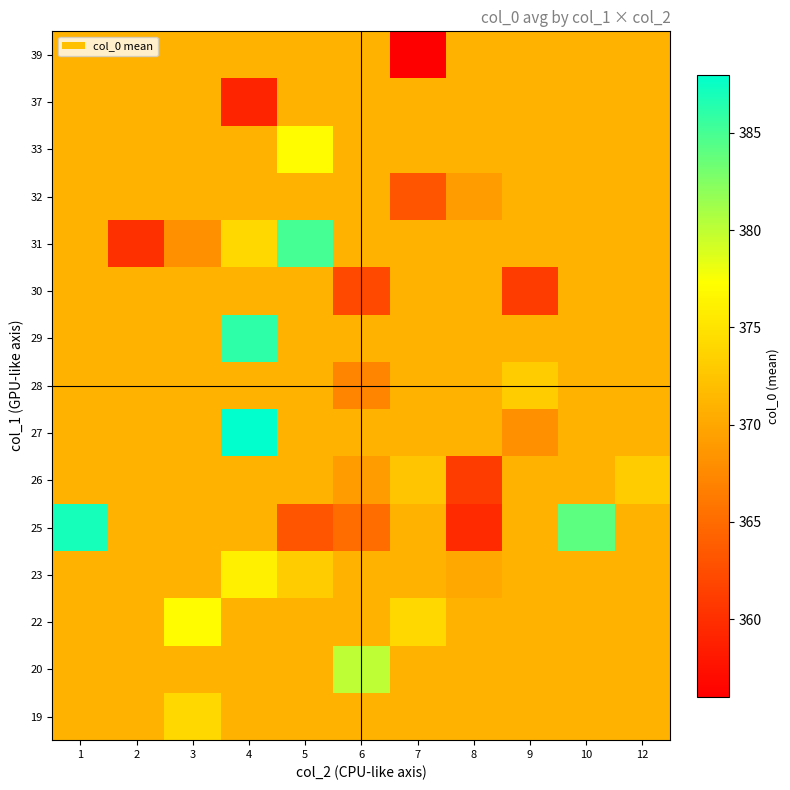

At which category is the sum across all series the highest?

4